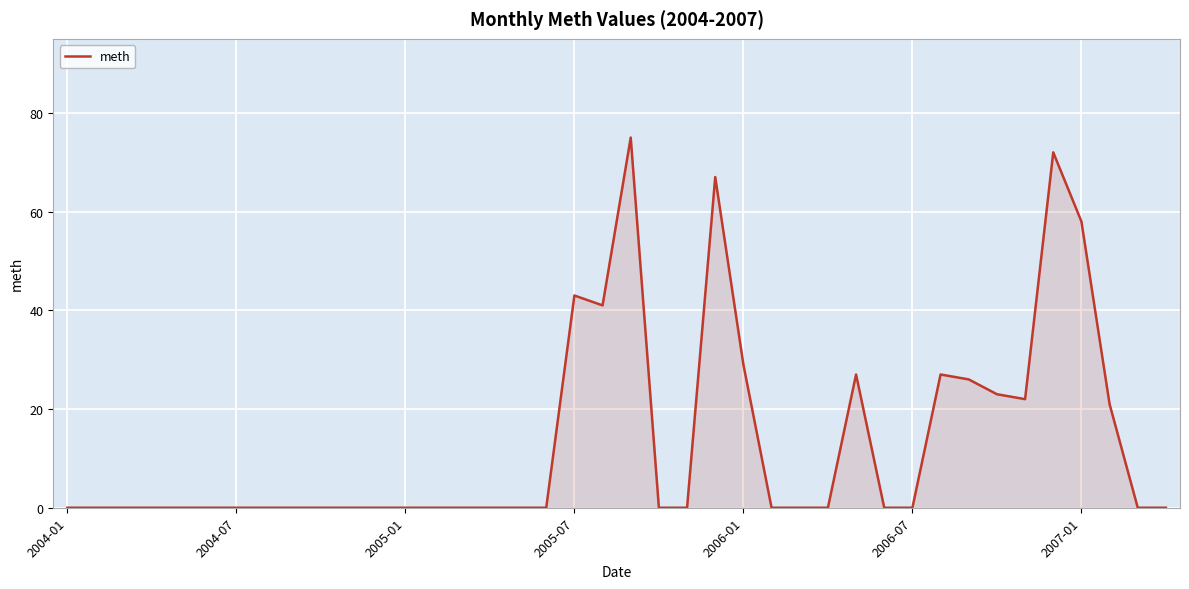

Reading right to left, transcribe all the data shown in this chart.

0	0	21	58	72	22	23	26	27	0	0	27	0	0	0	29	67	0	0	75	41	43	0	0	0	0	0	0	0	0	0	0	0	0	0	0	0	0	0	0